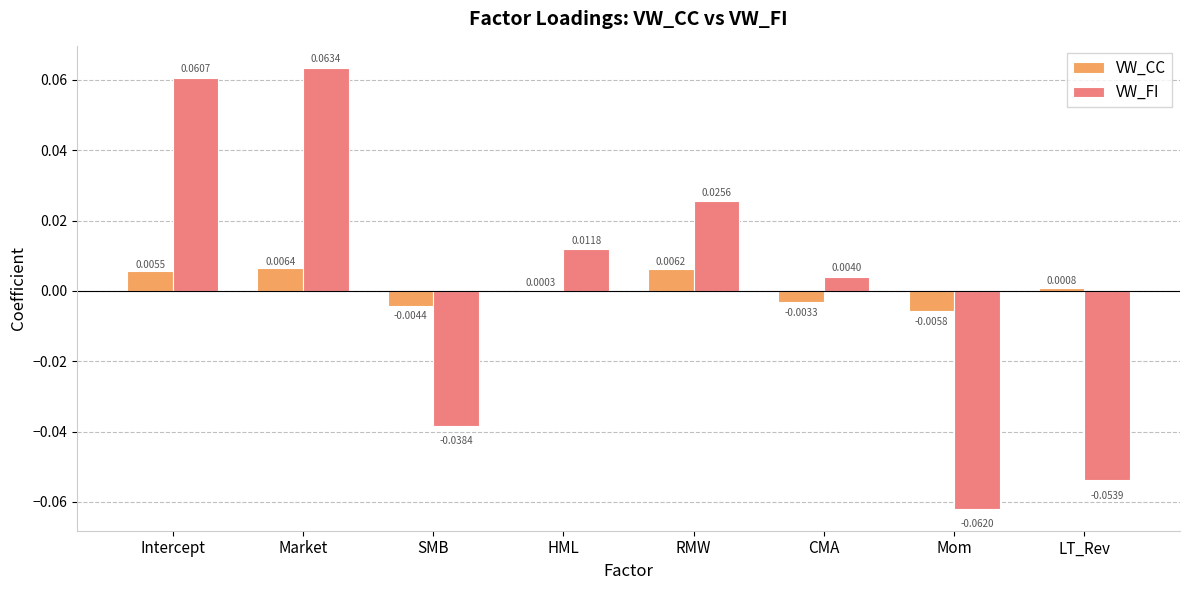

Between Intercept and SMB, which series saw the biggest shift?

VW_FI